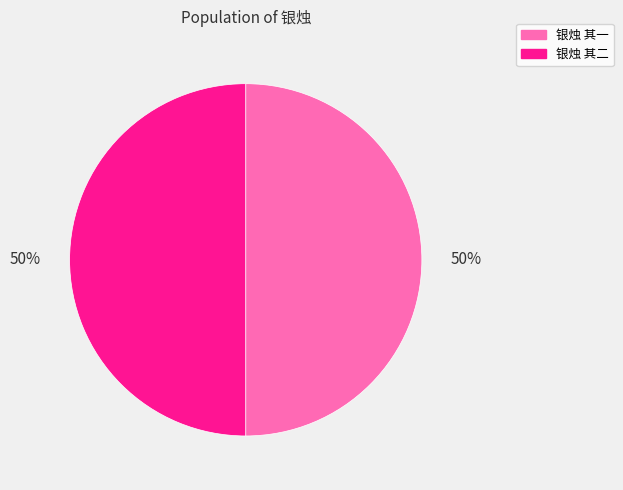

The 银烛 其一 slice represents 43% of the pie. True or false?

False